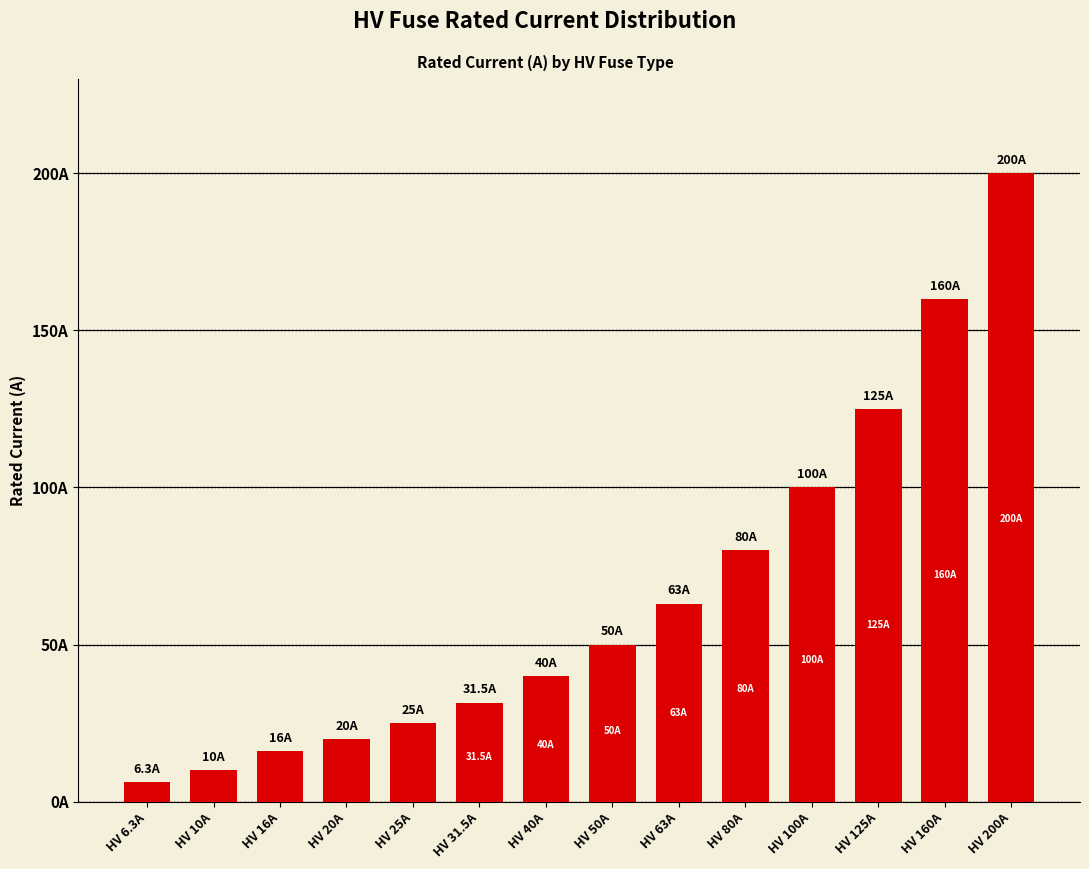

What is the label of the 4th bar from the left?

HV 20A